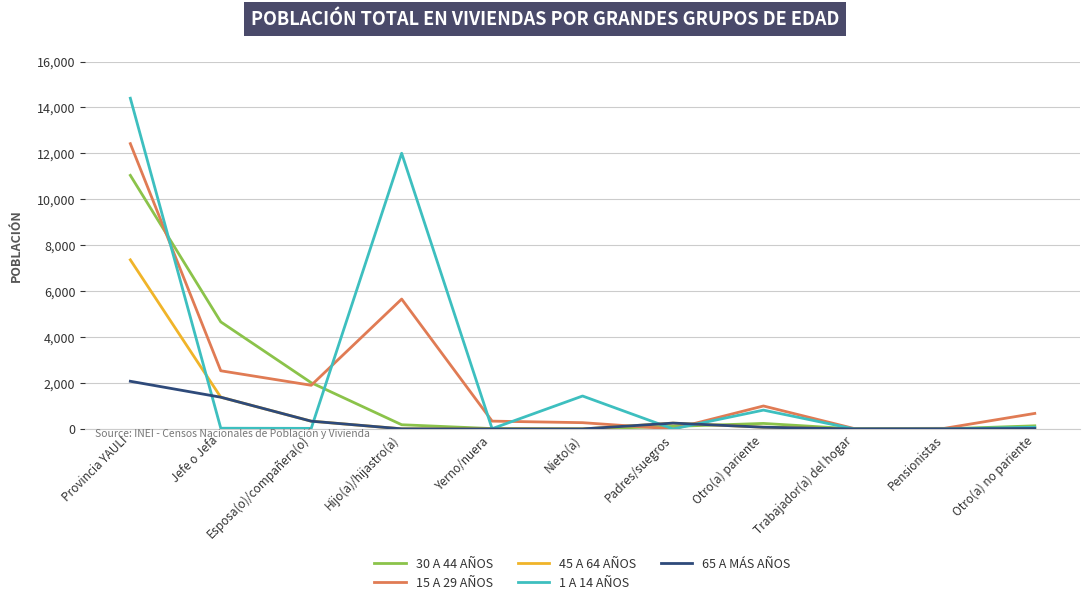

The 65 A MÁS AÑOS series shows -798 at Yerno/nuera. True or false?

False